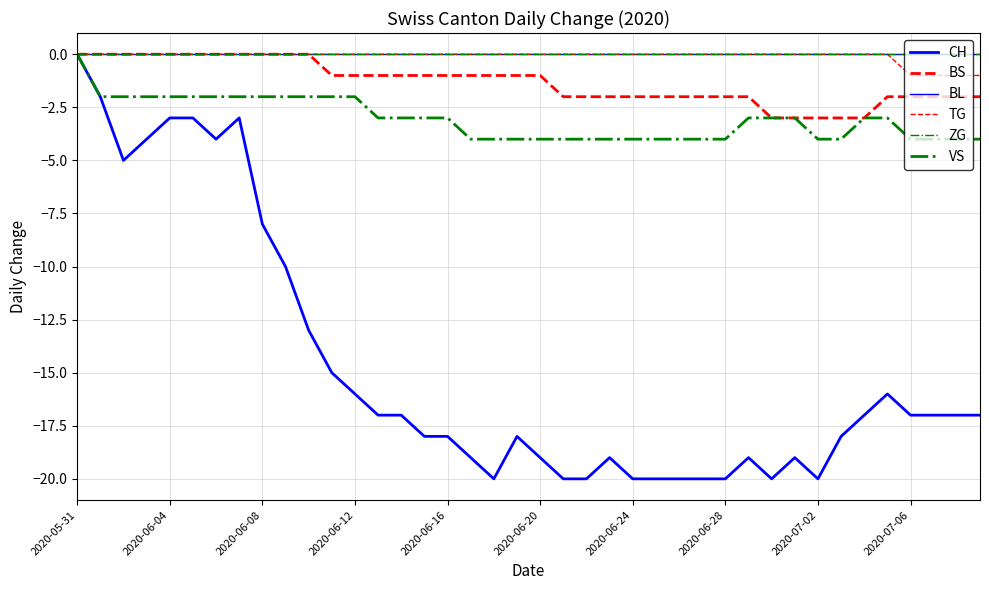

How many interior local valleys does the CH series have?

5